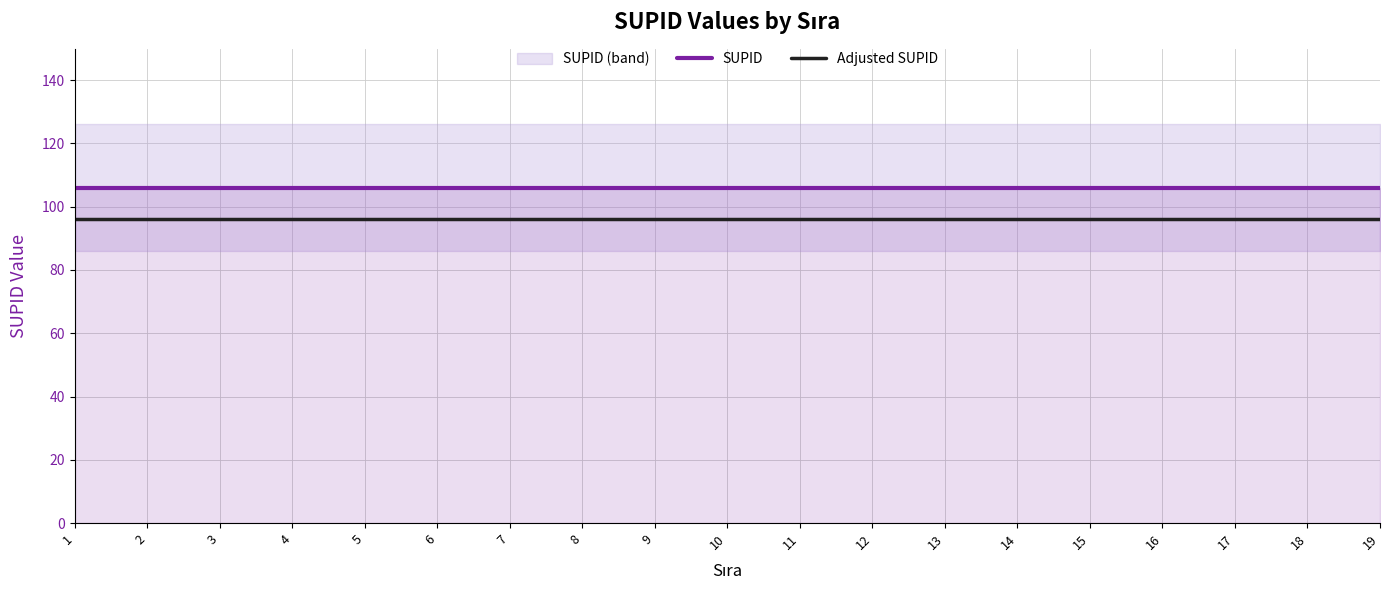

True or false: Adjusted SUPID and SUPID intersect in this chart.

False